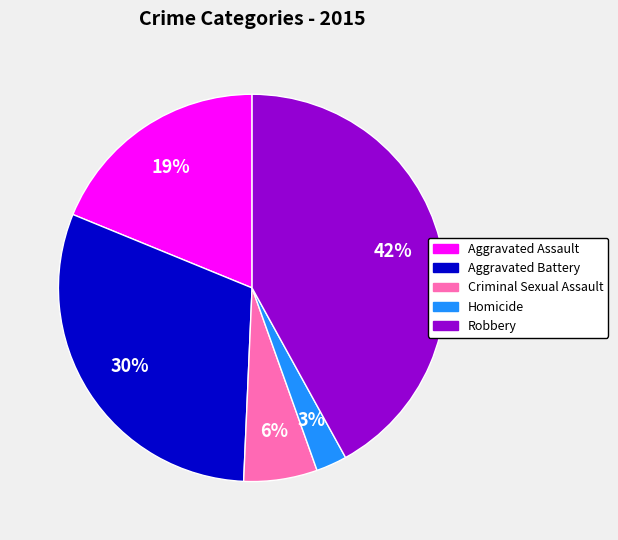

To the nearest percent, what is the combined percentage of Criminal Sexual Assault and Robbery?

48%